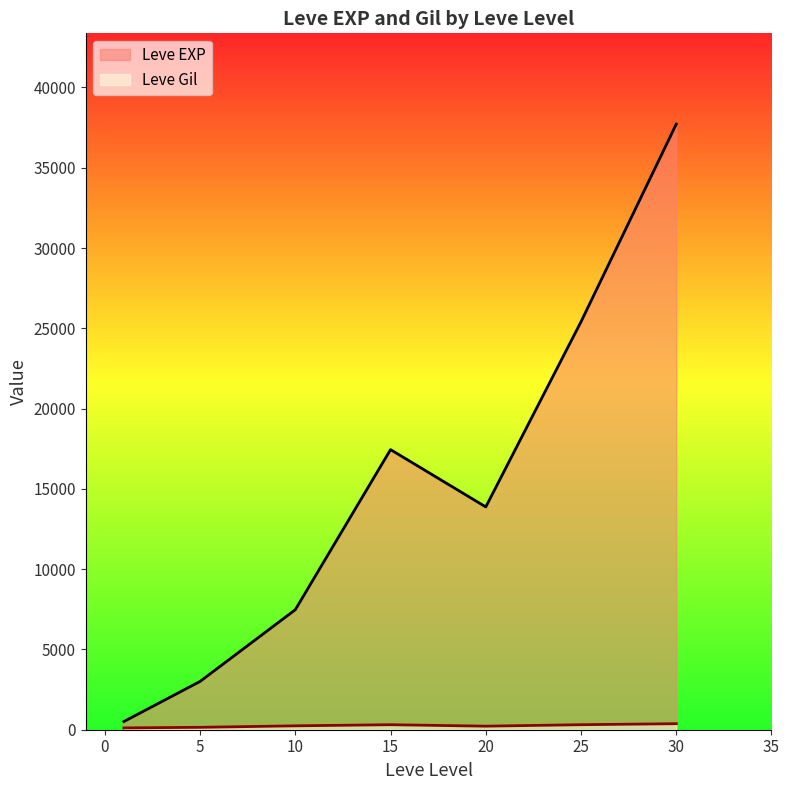

What are all the series names shown in the legend?

Leve EXP, Leve Gil